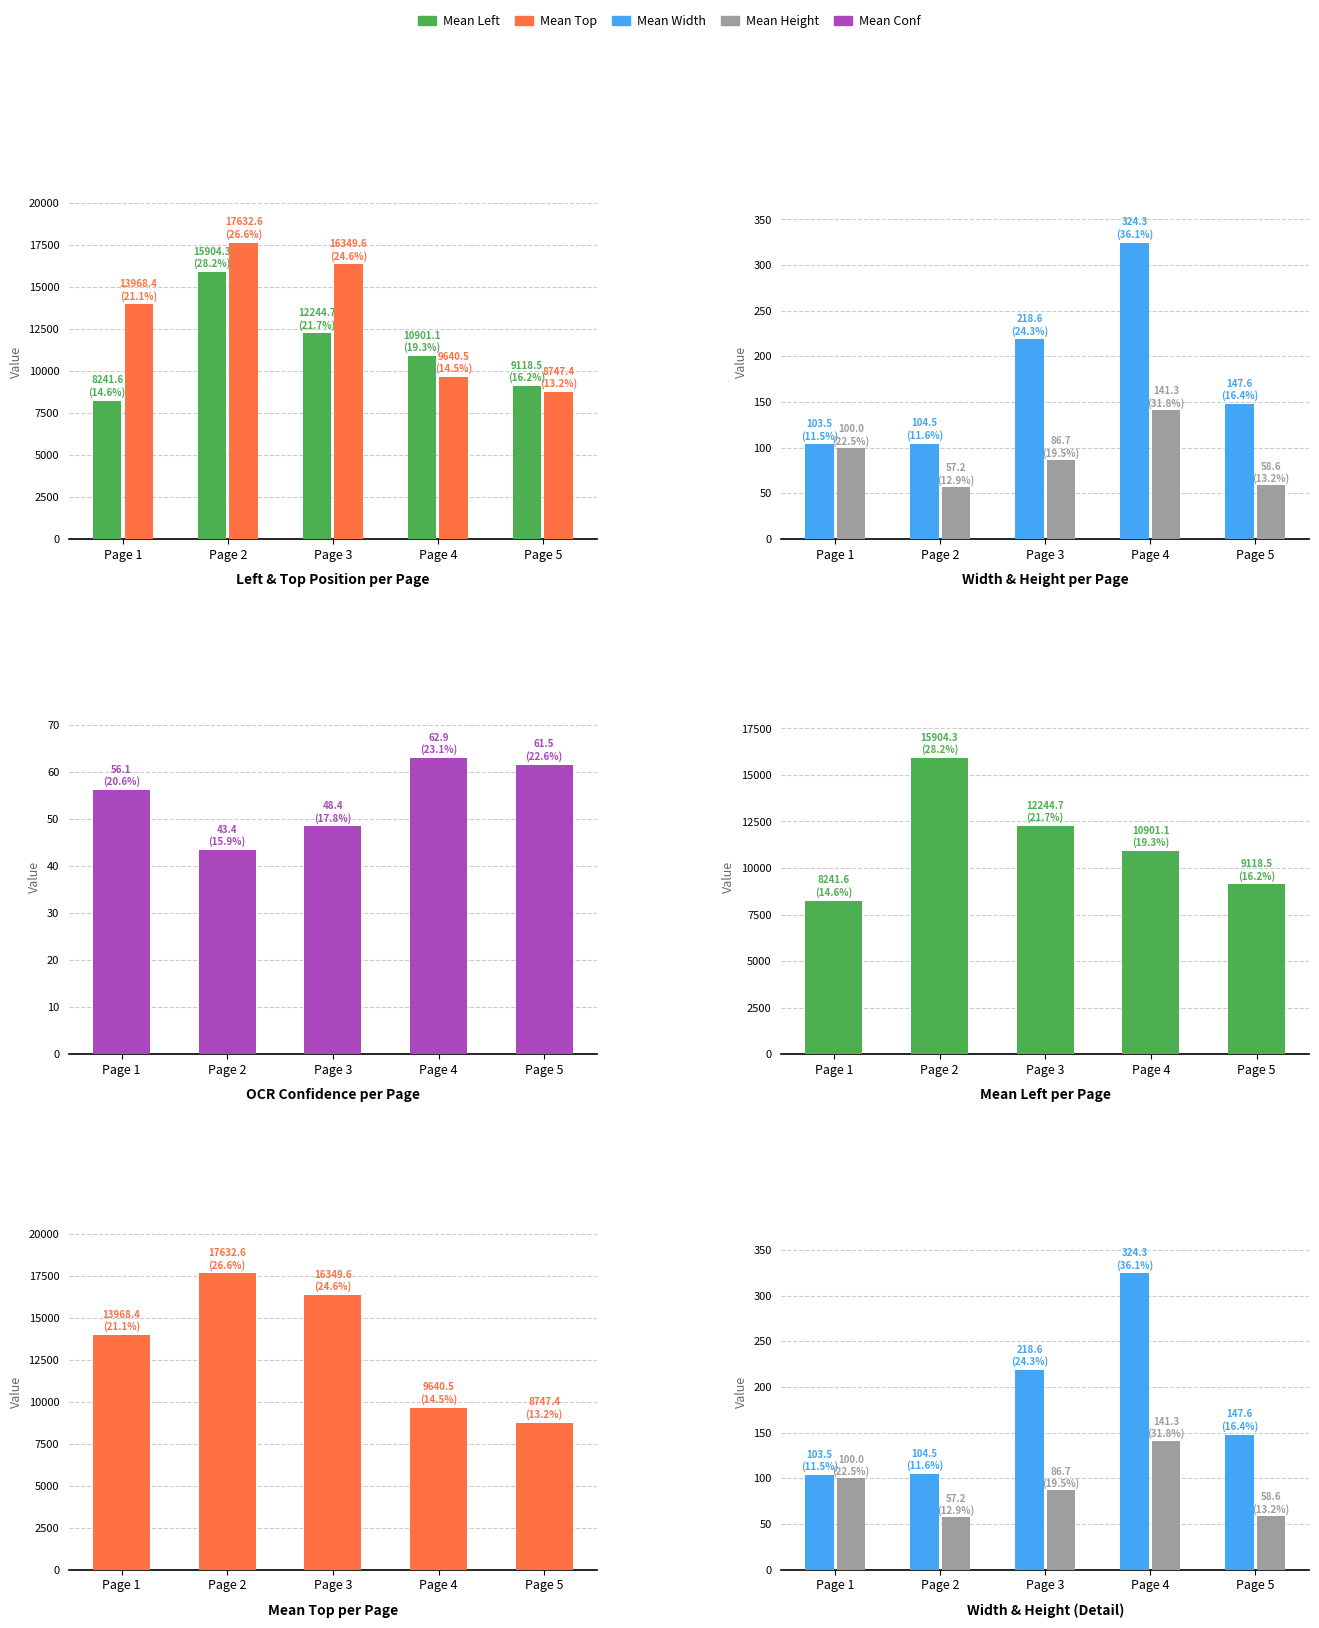

At which label is Mean Height closest to 99?

Page 1